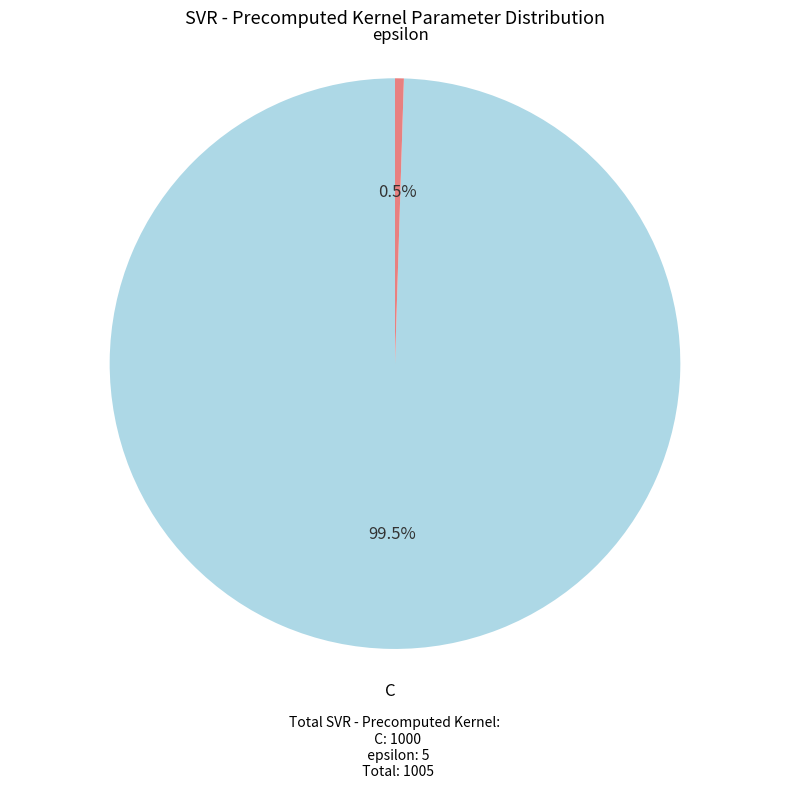

Between epsilon and C, which is larger?

C